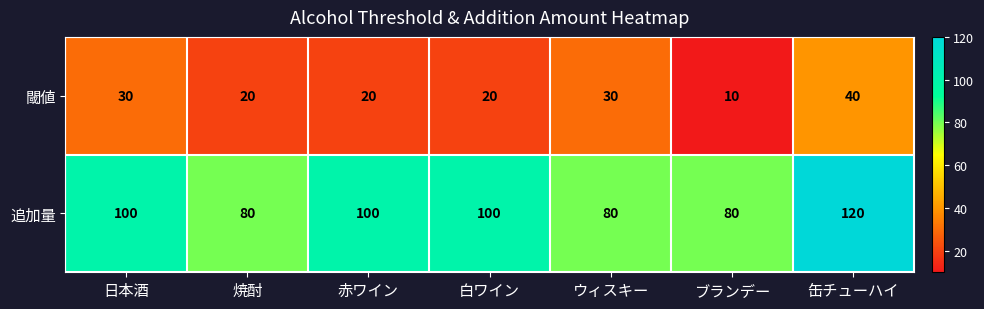

Which category has the highest value across all series?

缶チューハイ